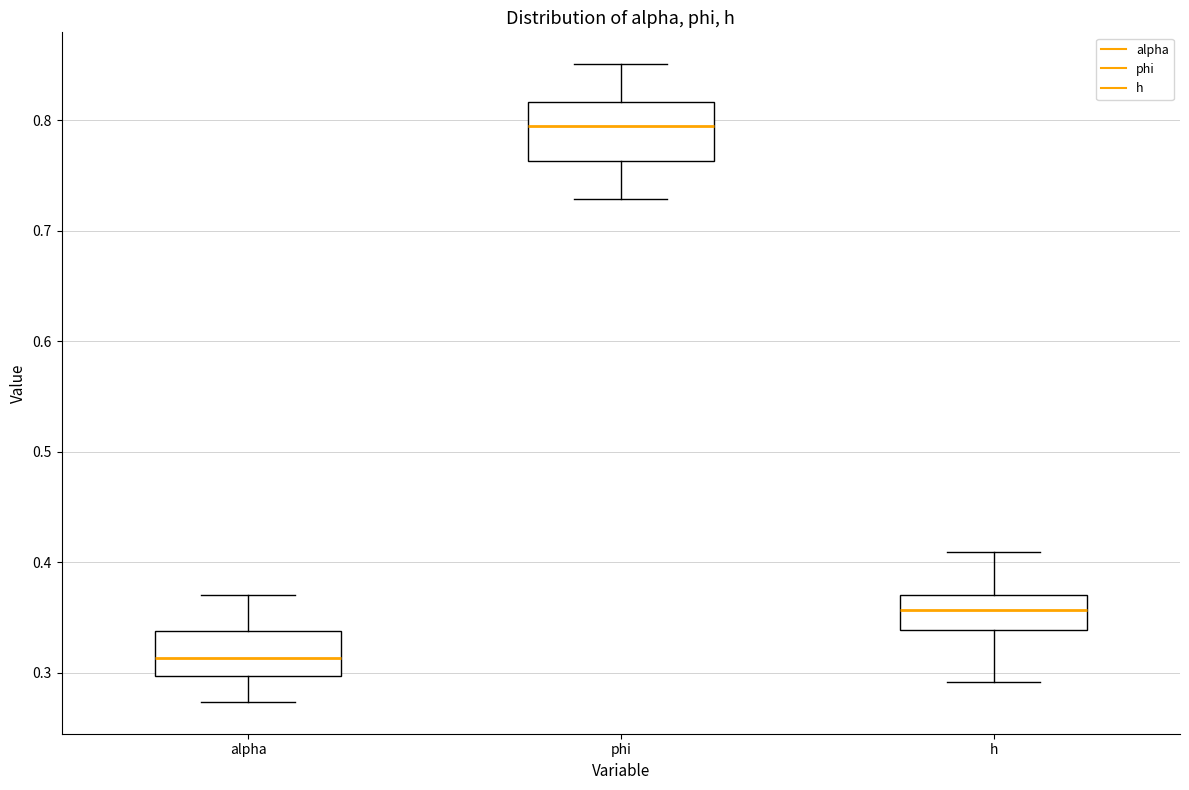

Where does the median line of the box for h sit on the y-axis? The values are not printed on the chart, so give them approximately, as read against the axis.

0.36